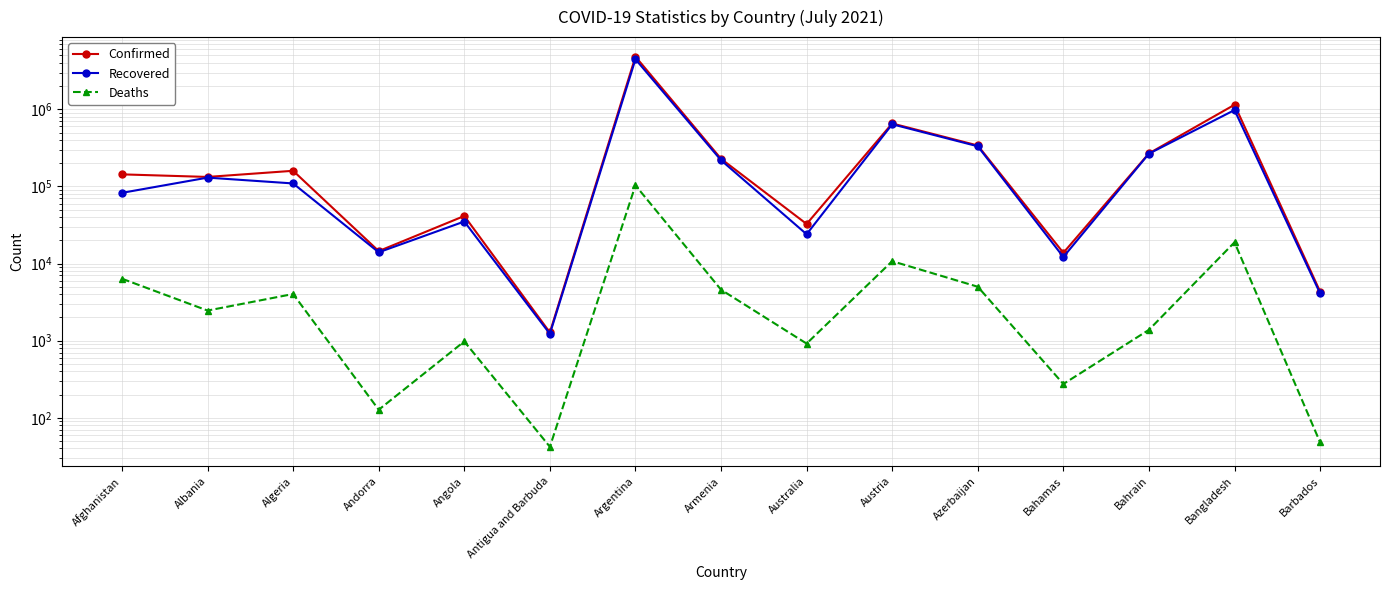

What is the label of the 10th point from the left?

Austria